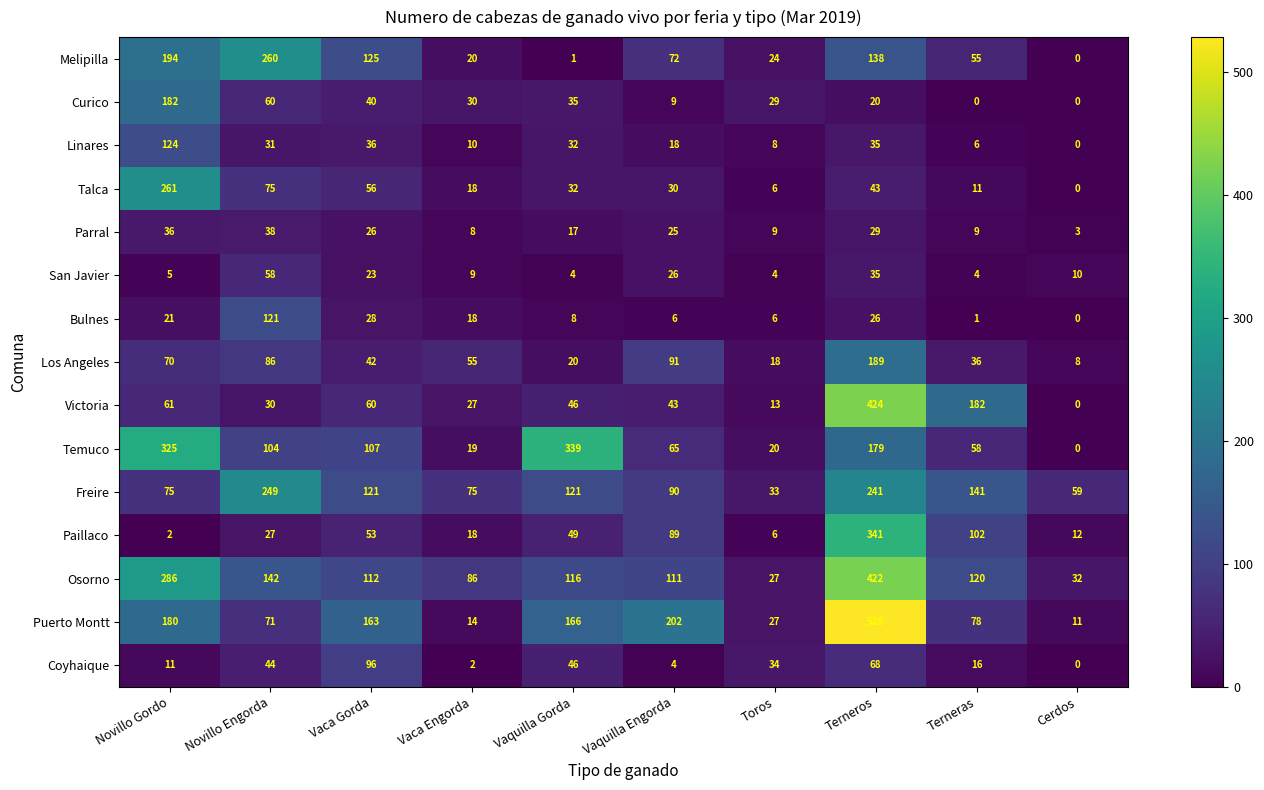

Which series has the largest total across all categories?

Osorno